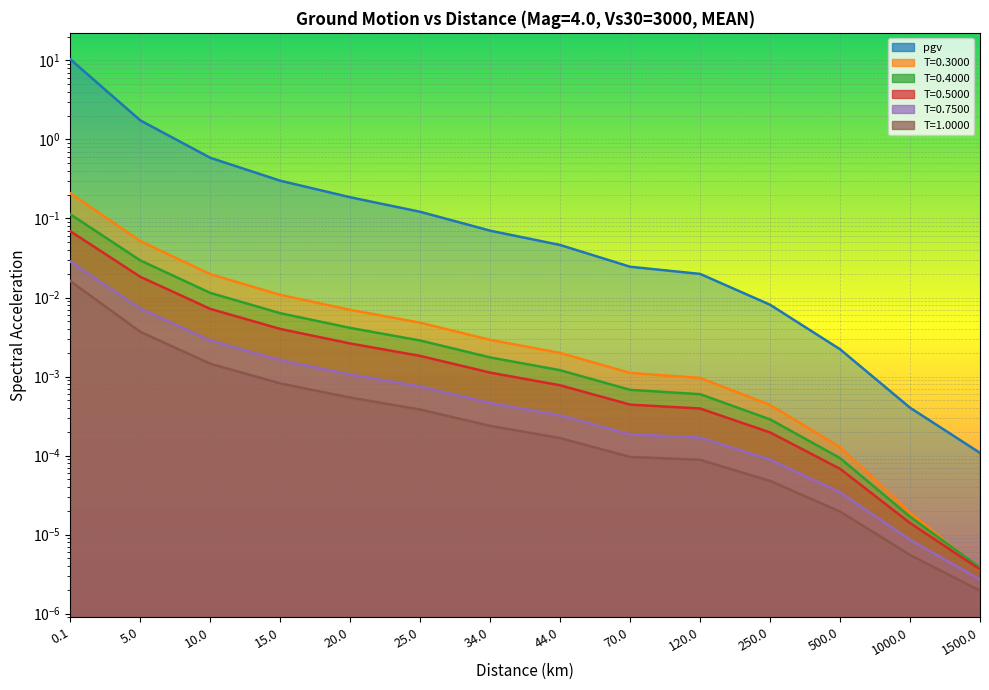

How many distinct data groups are displayed?

6